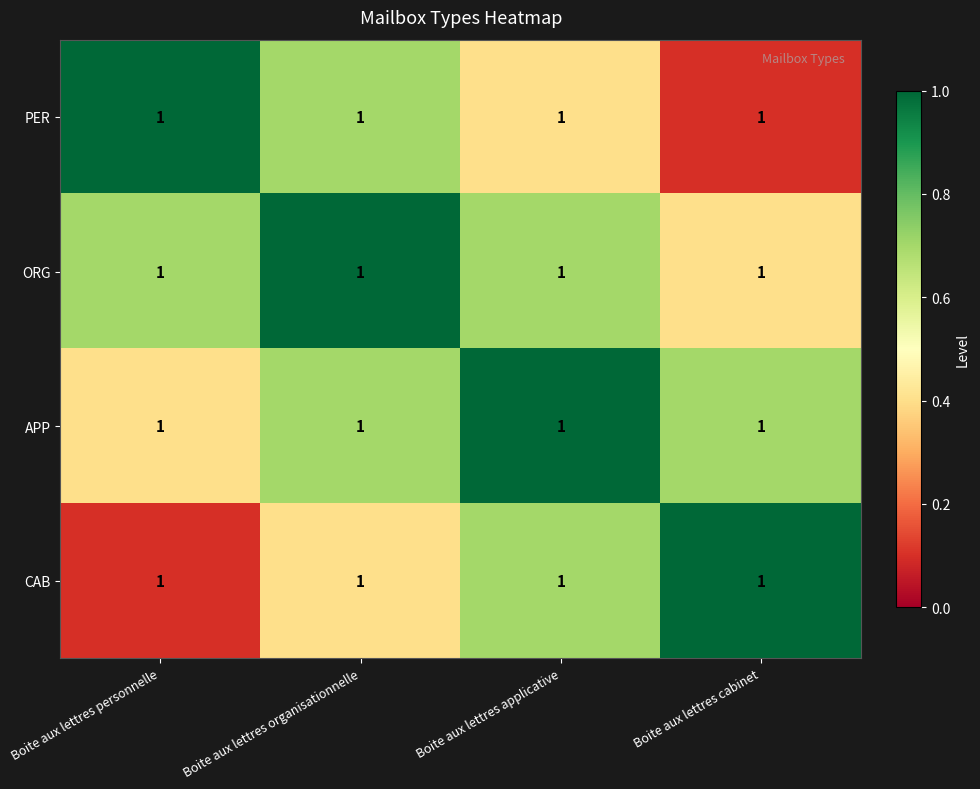

Rank the series by their maximum value, from lowest to highest.

PER, ORG, APP, CAB